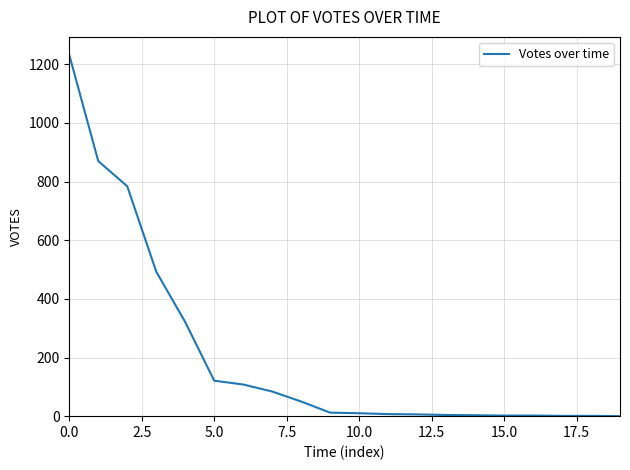

What is the maximum value shown in the chart?

1232